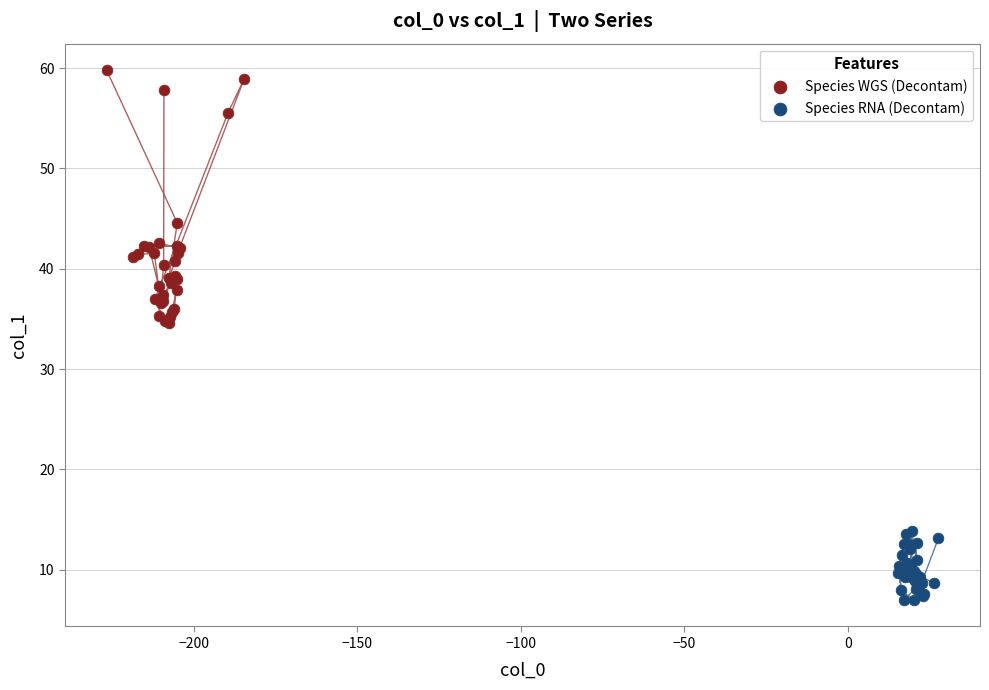

Which series contains the lowest Y value?

Species RNA (Decontam)